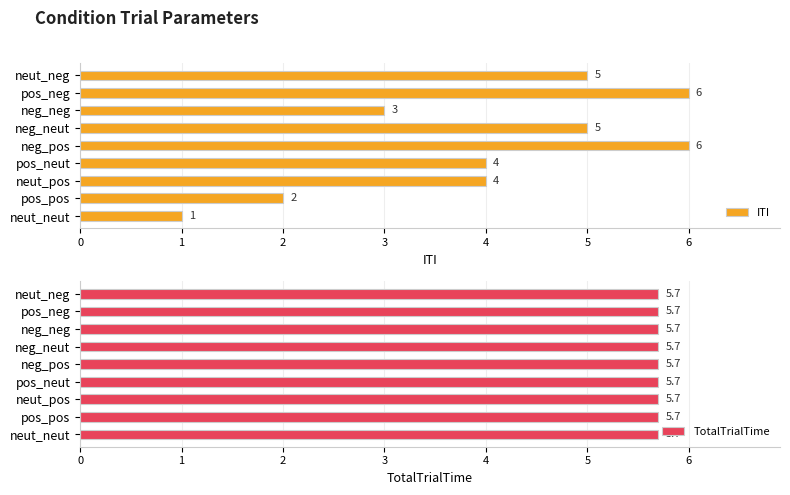

How many ITI values are between 3 and 5?

5